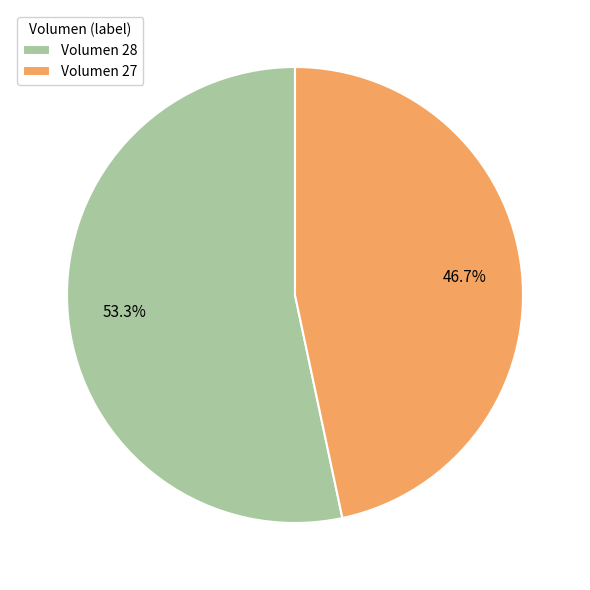

How much of the chart is everything except Volumen 27?

53.3%